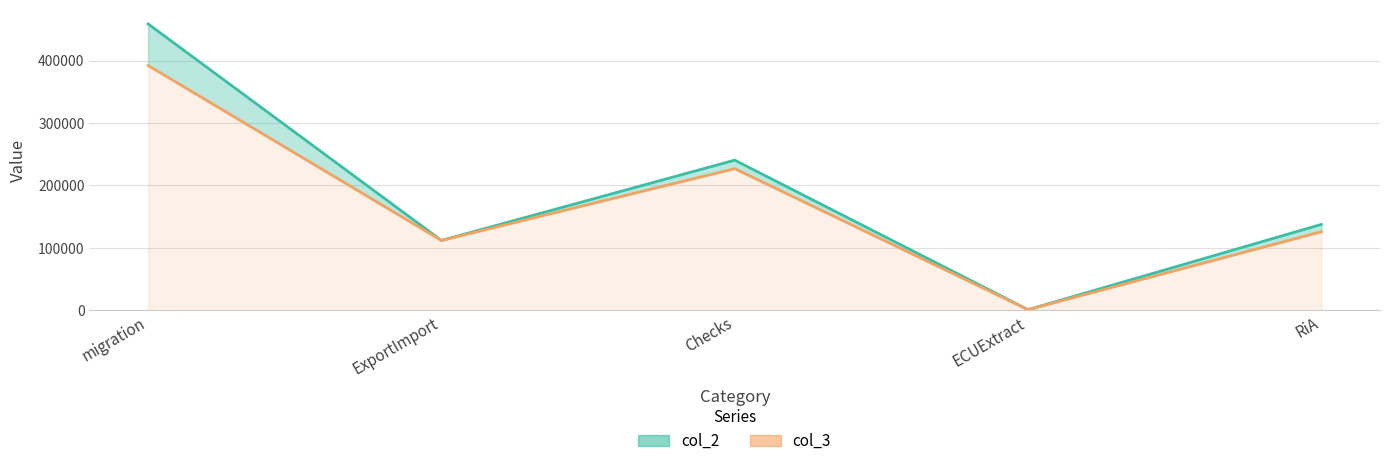

What is the value of the col_2 point at the 4th from the left?

1025